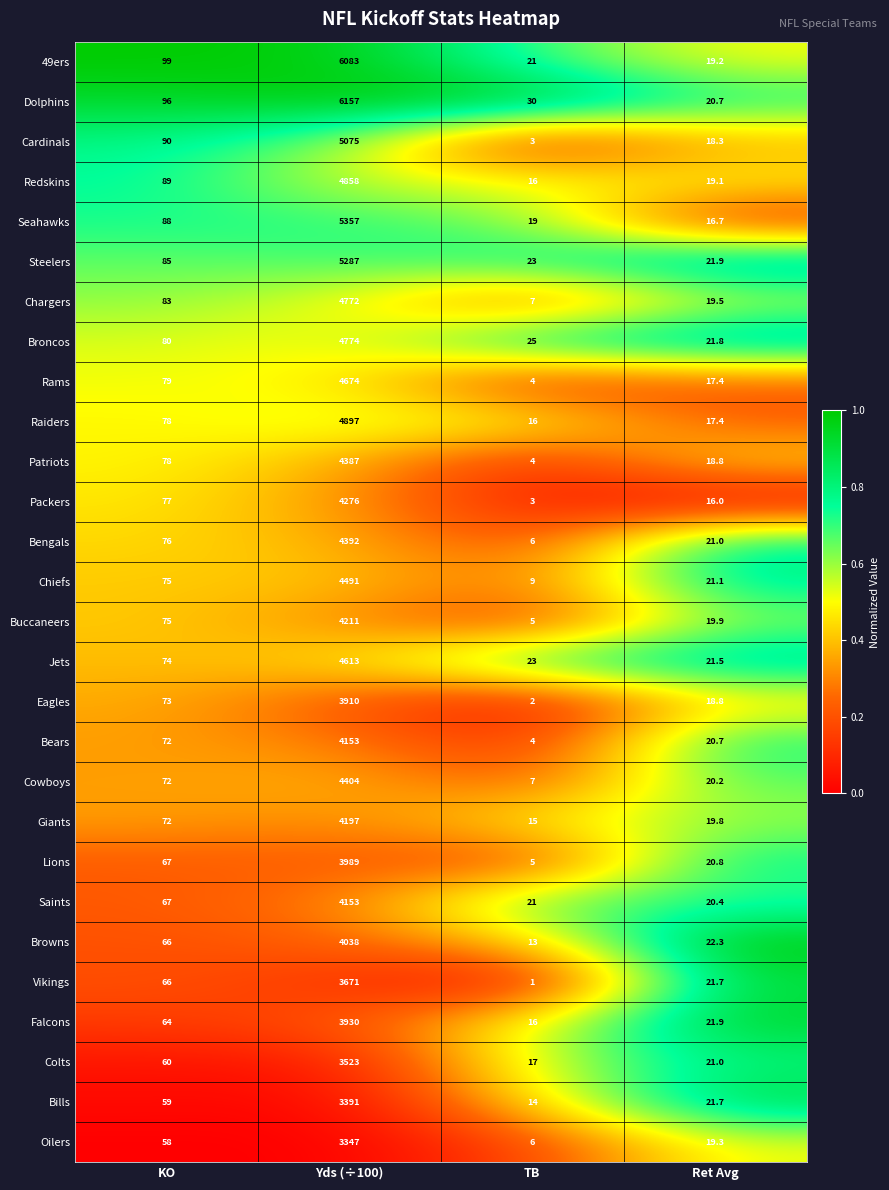

At which label is Jets closest to 2317?

KO